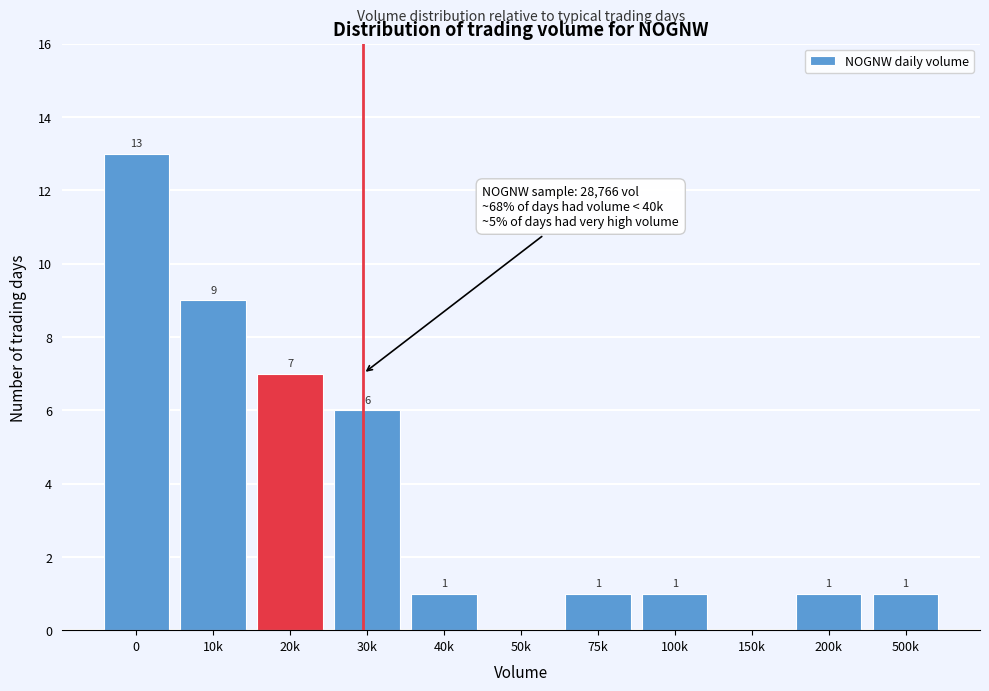

Reading right to left, list all the values displayed in this chart.

500k=1	200k=1	150k=0	100k=1	75k=1	50k=0	40k=1	30k=6	20k=7	10k=9	0=13